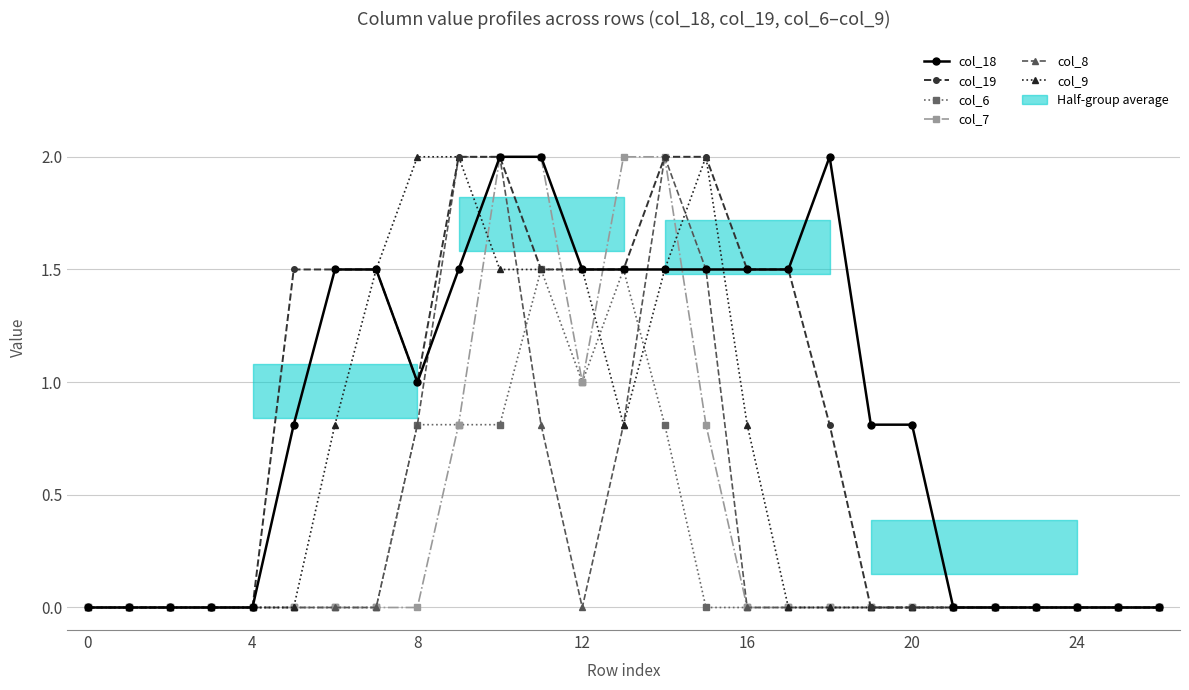

In col_7, how many points are lower than both neighbors (excluding endpoints)?

1